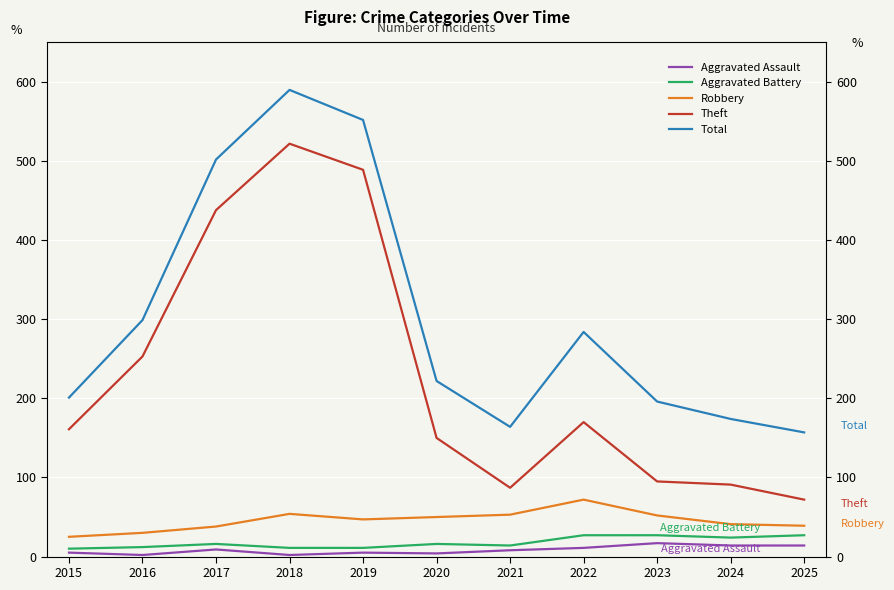

List the series in order of their peak value, lowest first.

Aggravated Assault, Aggravated Battery, Robbery, Theft, Total